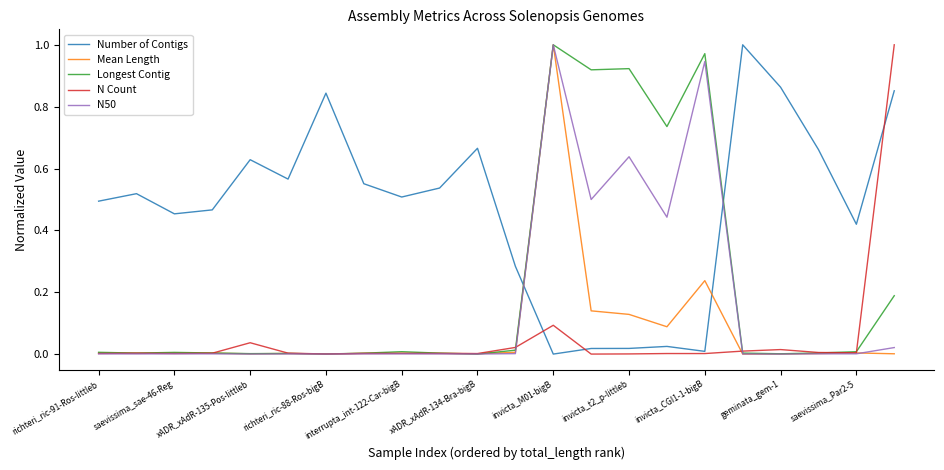

Which series has the largest total across all categories?

Number of Contigs